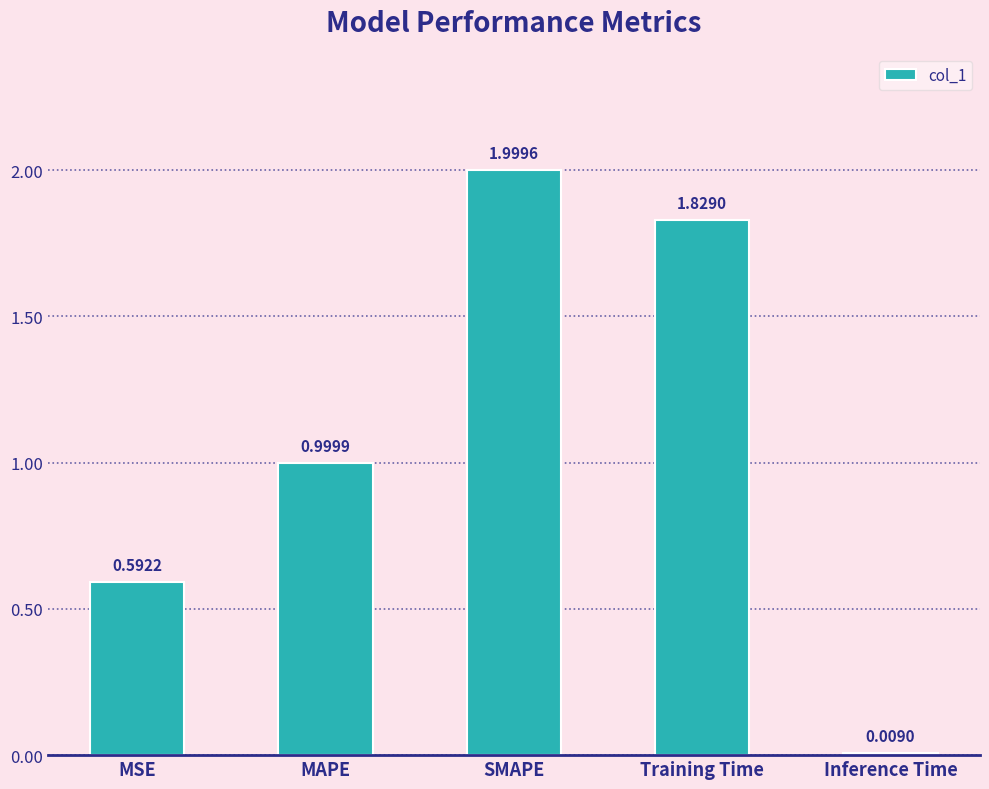

Which label corresponds to the largest value in the chart?

SMAPE